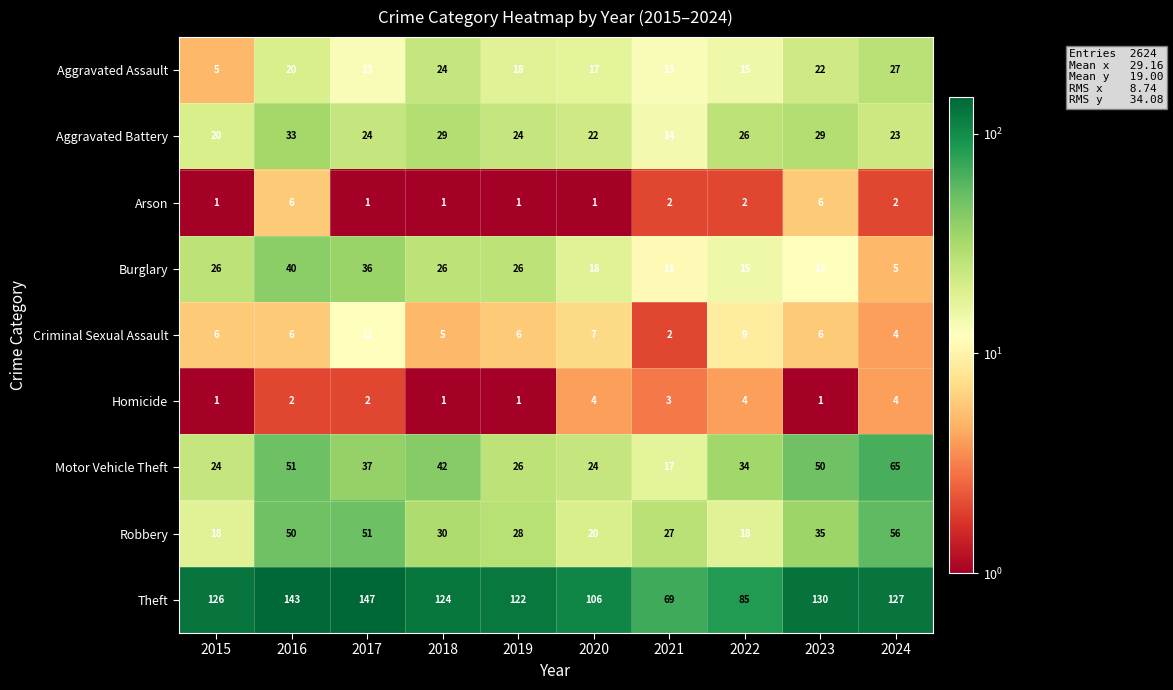

At which category does the chart reach its peak across all series?

2017